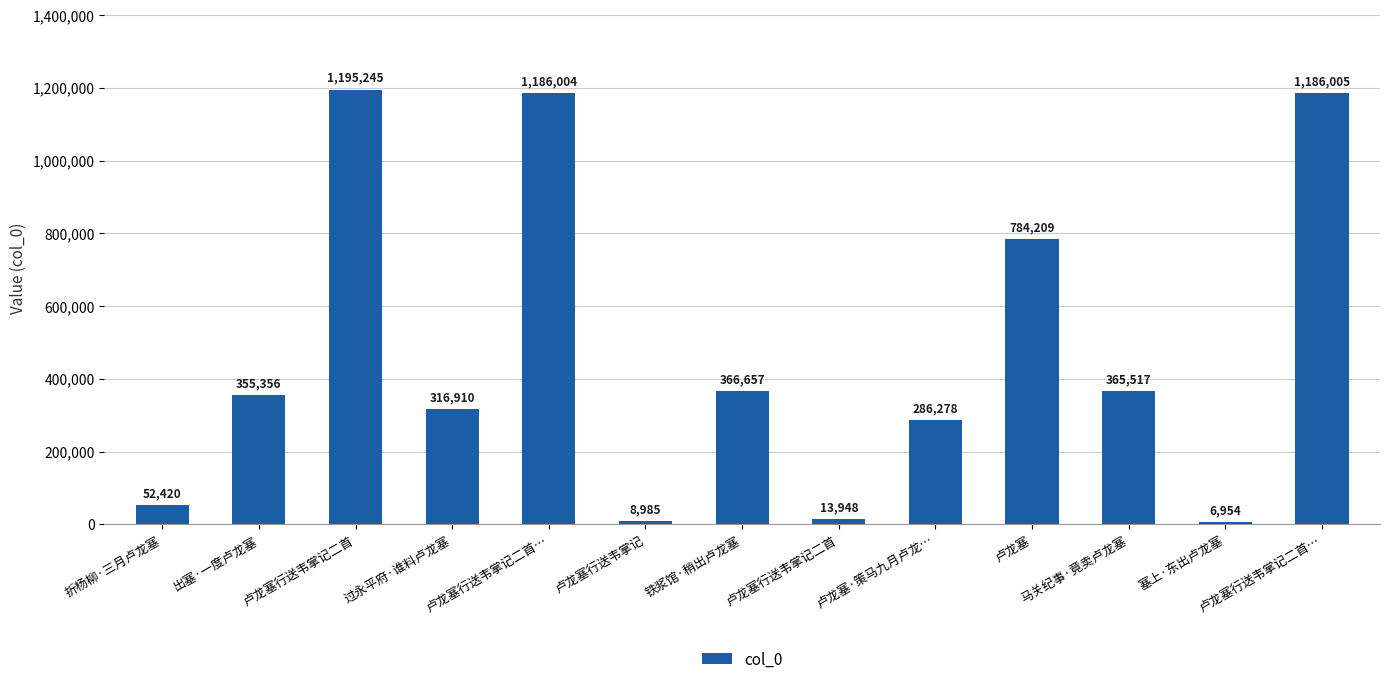

Rank the categories by value from lowest to highest.

塞上·东出卢龙塞, 卢龙塞行送韦掌记, 卢龙塞行送韦掌记二首, 折杨柳·三月卢龙塞, 卢龙塞·策马九月卢龙…, 过永平府·谁料卢龙塞, 出塞·一度卢龙塞, 马关纪事·竟卖卢龙塞, 铁浆馆·稍出卢龙塞, 卢龙塞, 卢龙塞行送韦掌记二首…, 卢龙塞行送韦掌记二首…, 卢龙塞行送韦掌记二首